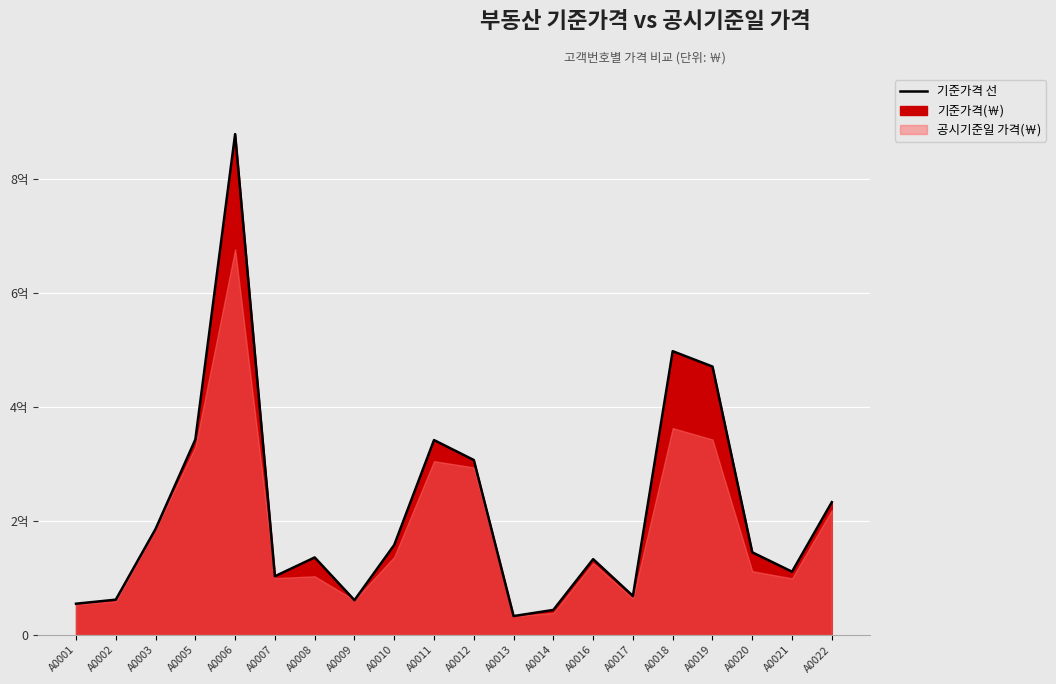

Where is the data nearest to the value 456050000?

A0019